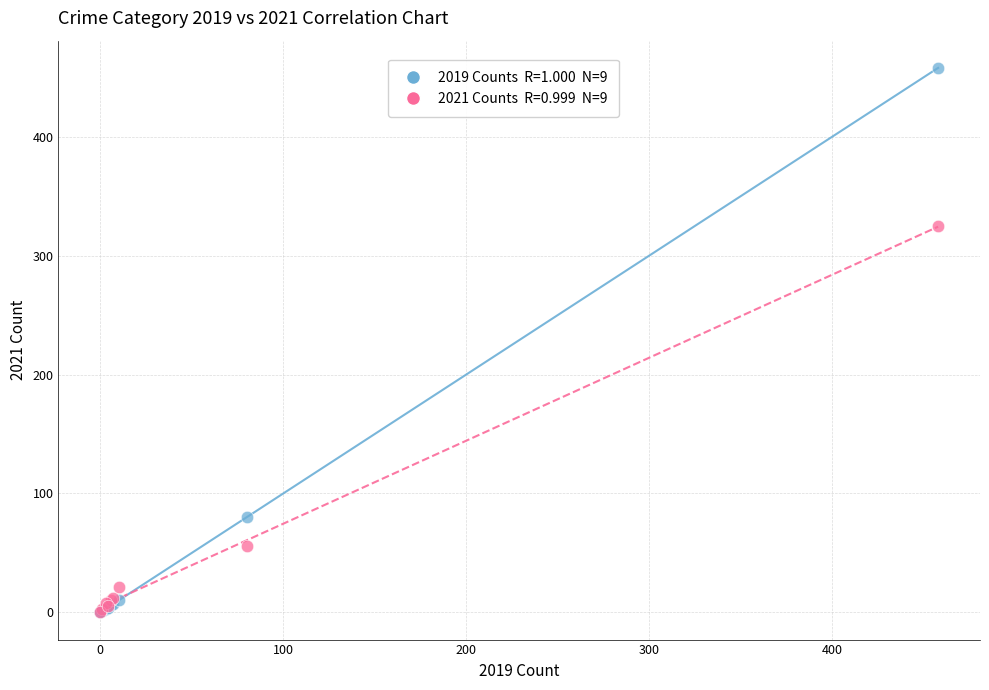

Across all series, what Y value is closest to 229?

325